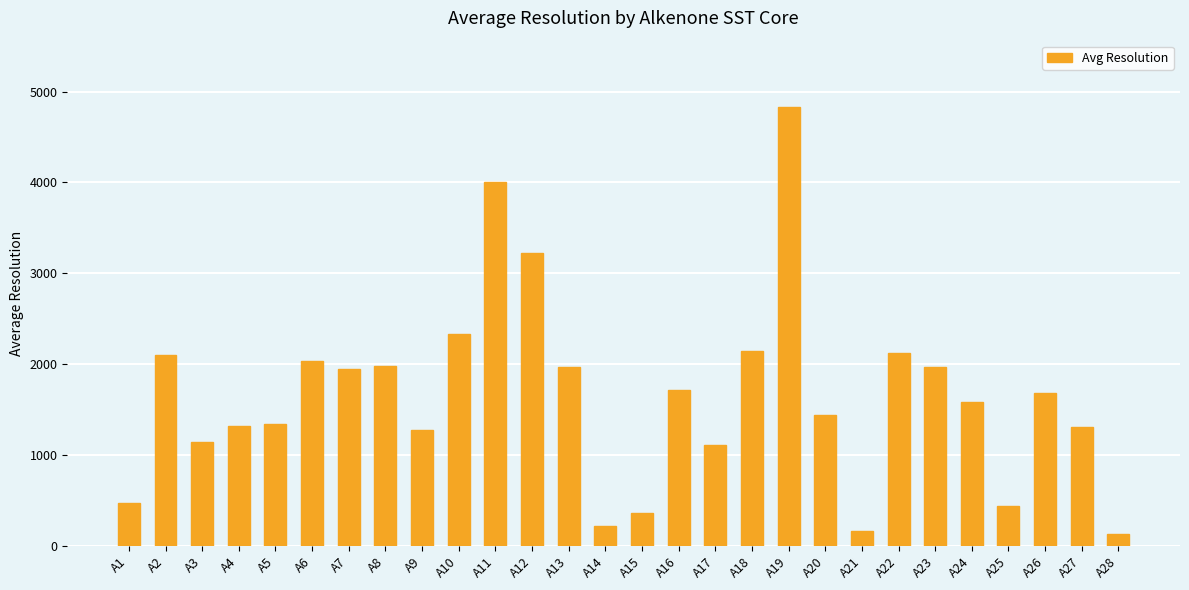

At which label is the value closest to 2484?

A10